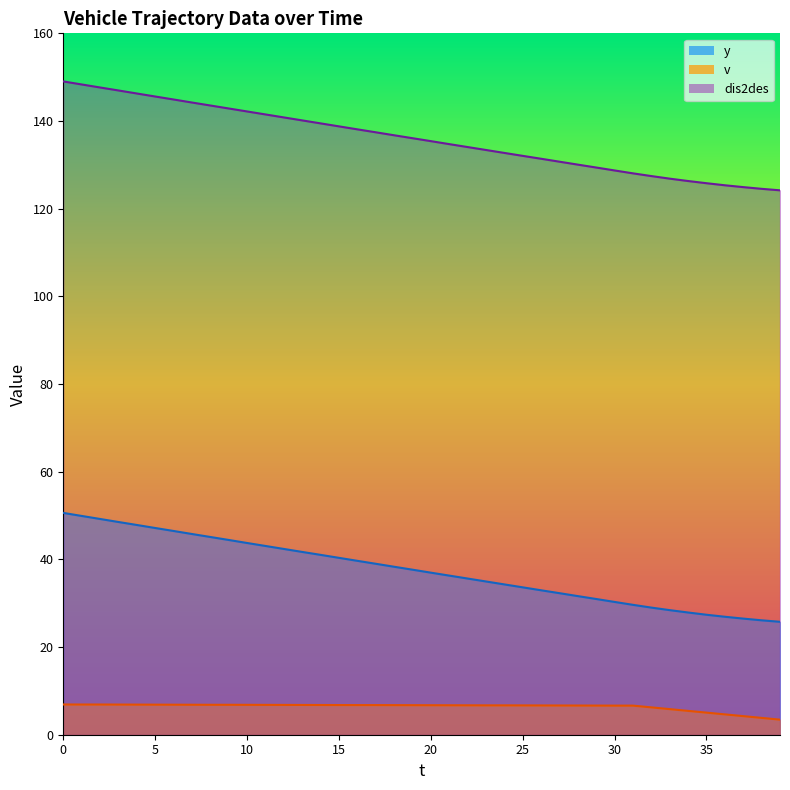

True or false: v and y cross at least once.

False